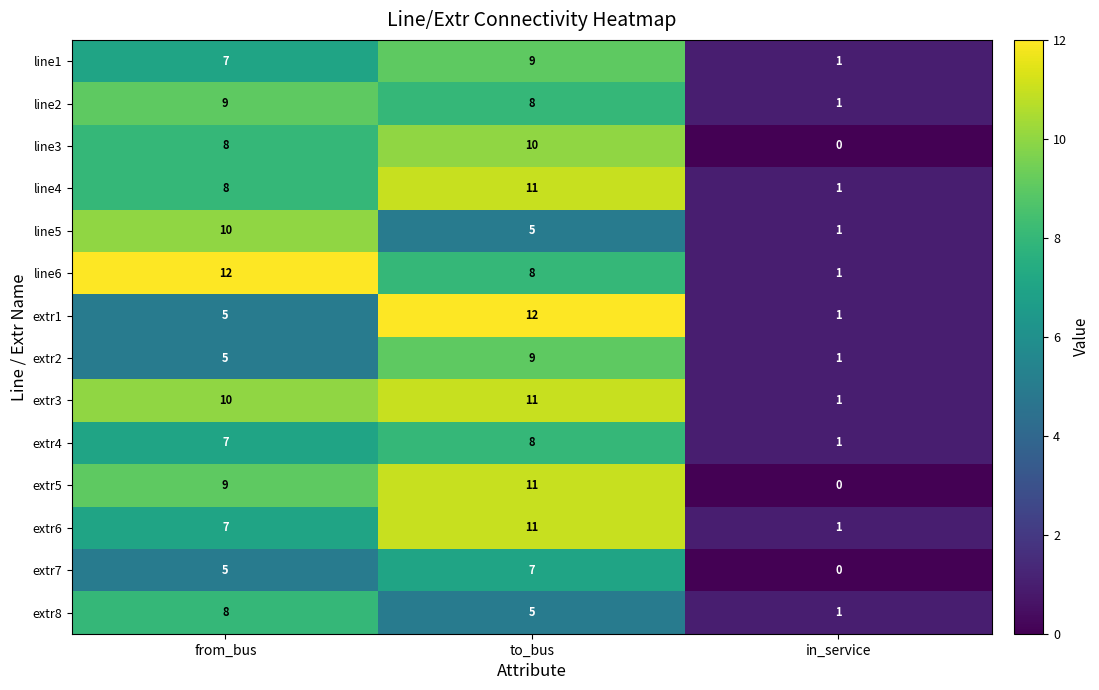

The extr3 series shows 10 at from_bus. True or false?

True